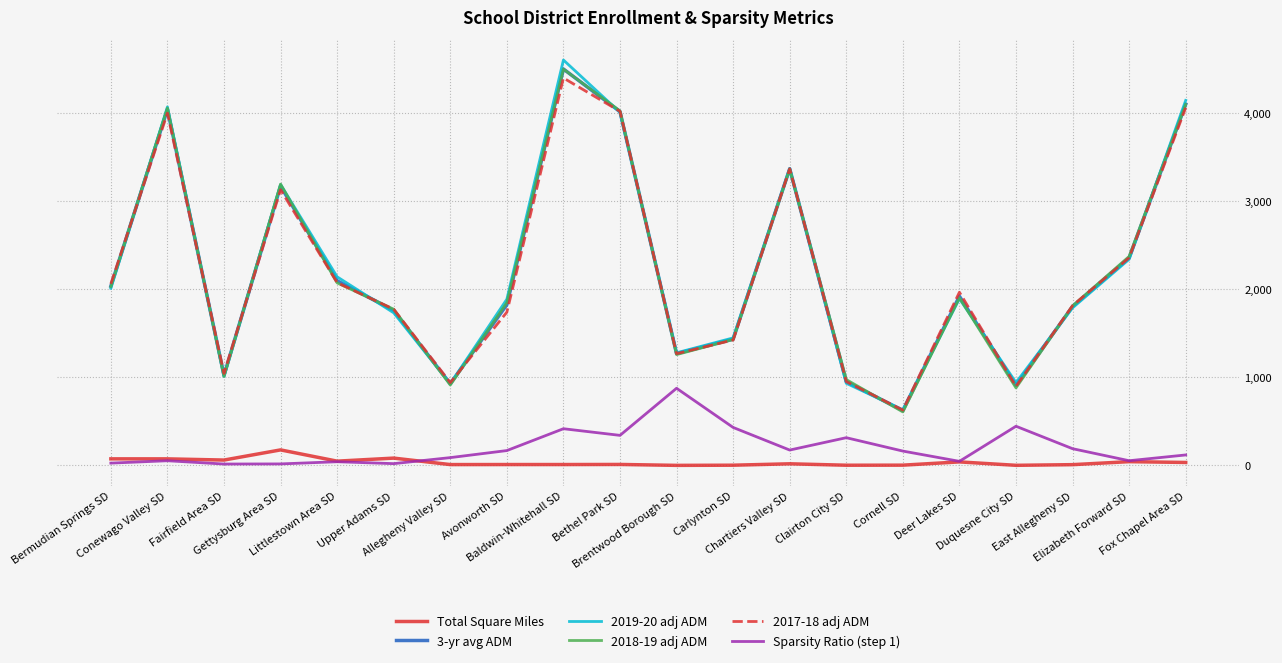

Does the chart display data point markers on the line(s)?

No